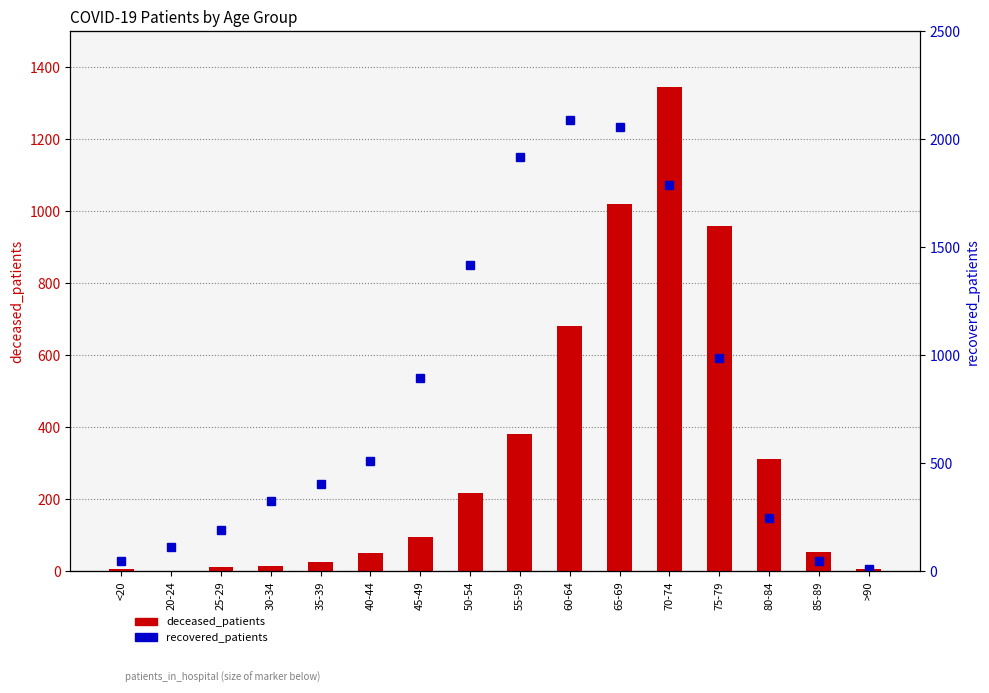

What is the label of the 10th bar from the left?

60-64